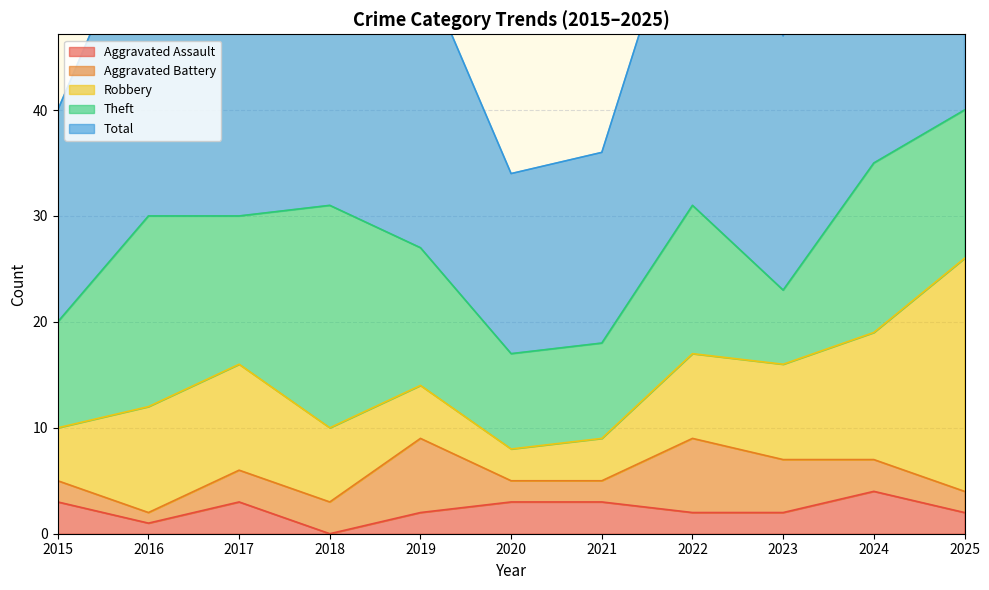

What is the total value across all series at 2019?

54